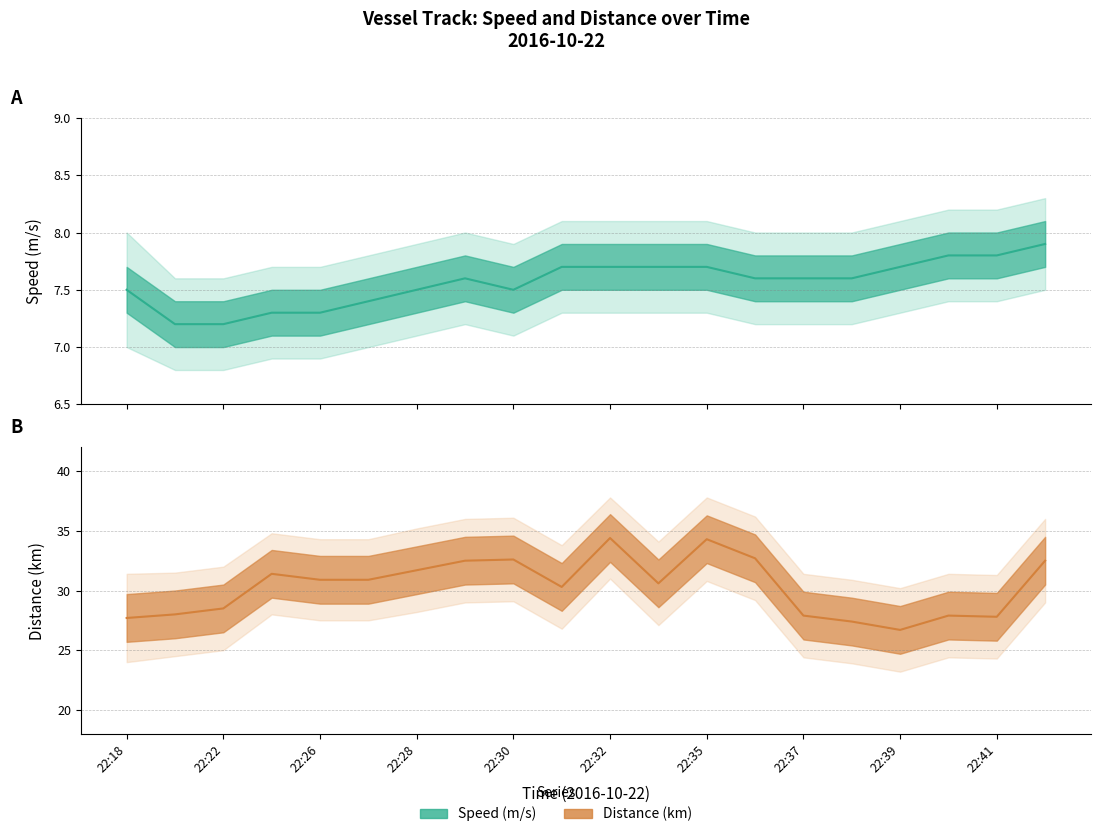

What is the sum of all Speed (m/s) values?

151.3